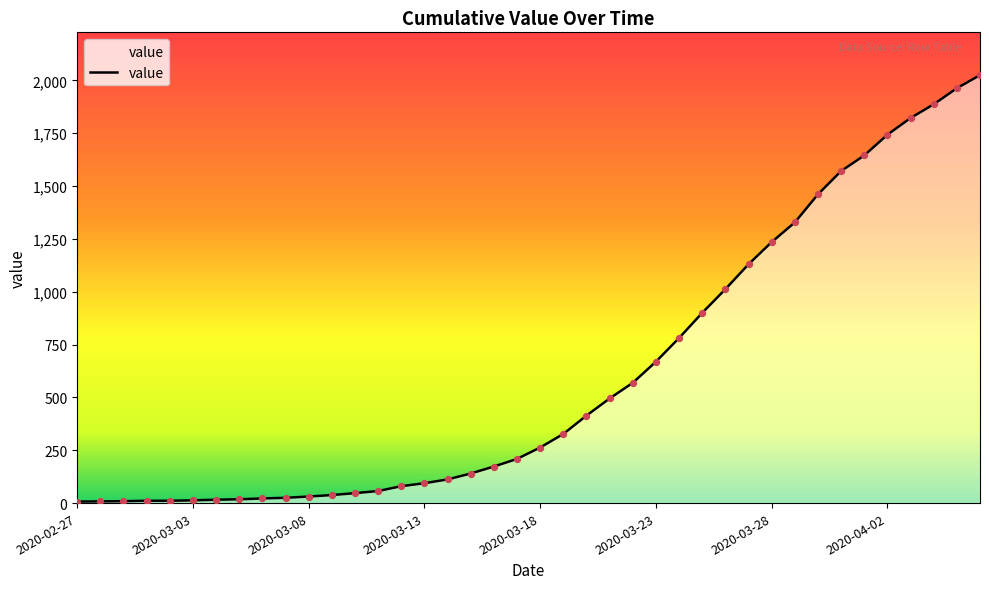

What is the maximum value shown in the chart?

2025